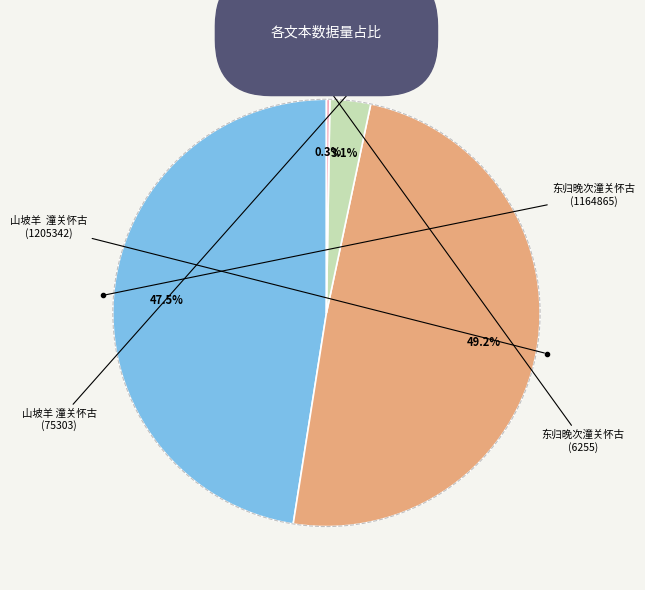

Does any single category account for the majority?

No